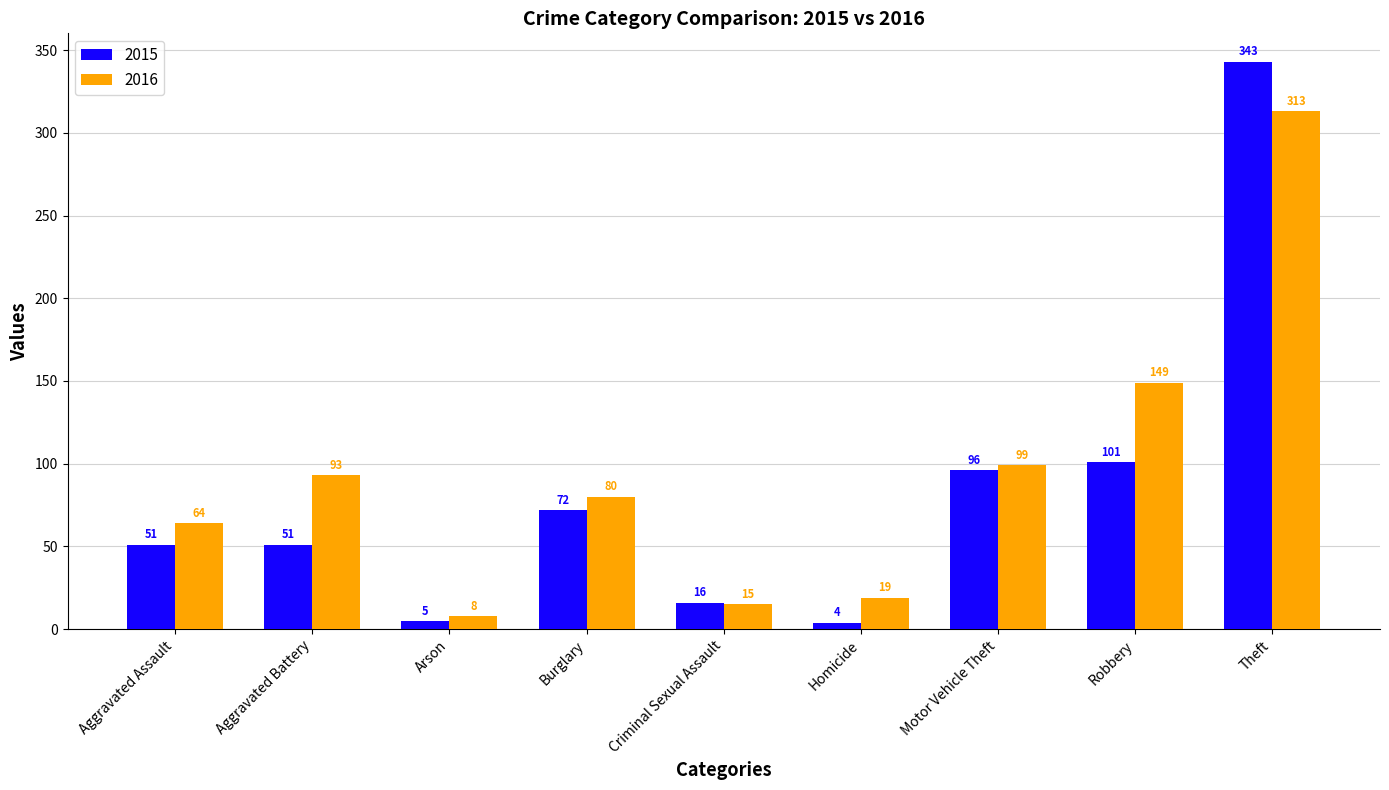

What is the highest value of the 2016 series?

313